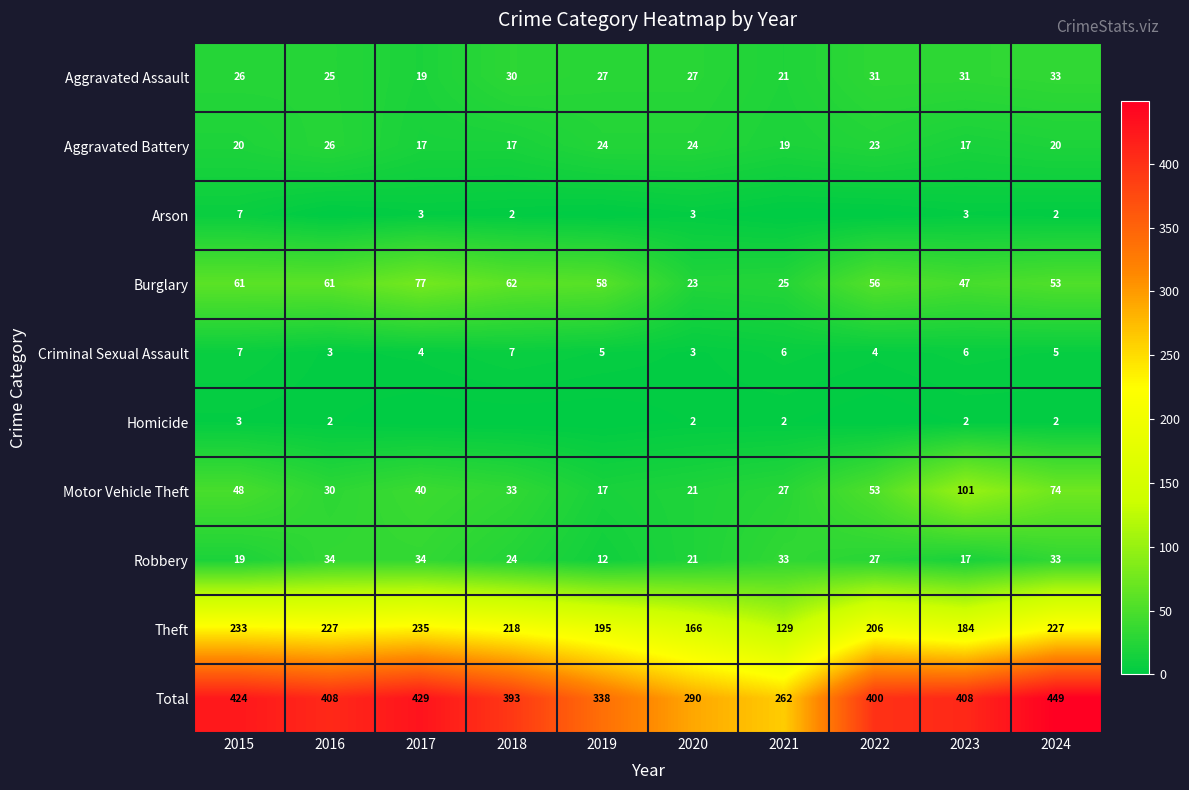

What is the average value of the Aggravated Assault series?

27